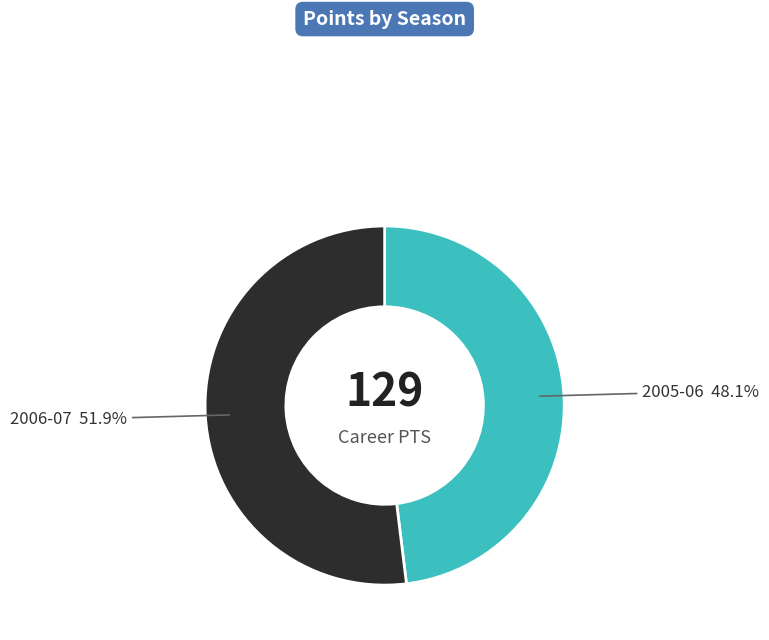

To the nearest percent, what is the difference between the largest and smallest slice percentages?

4%